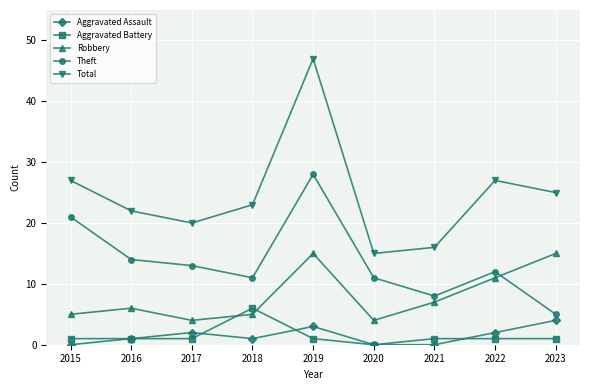

Which series has the widest spread of values?

Total